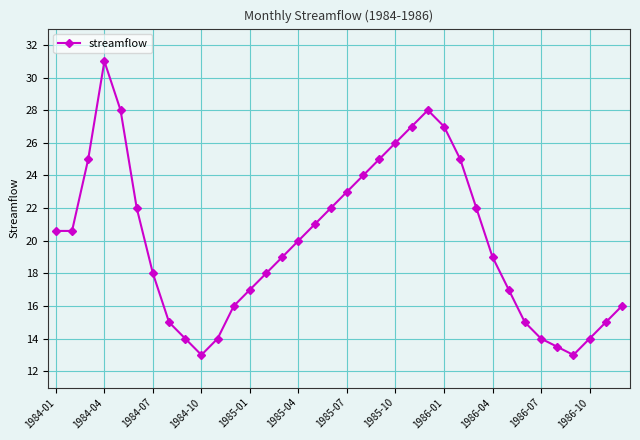

What is the difference between the maximum and minimum values?

18.0